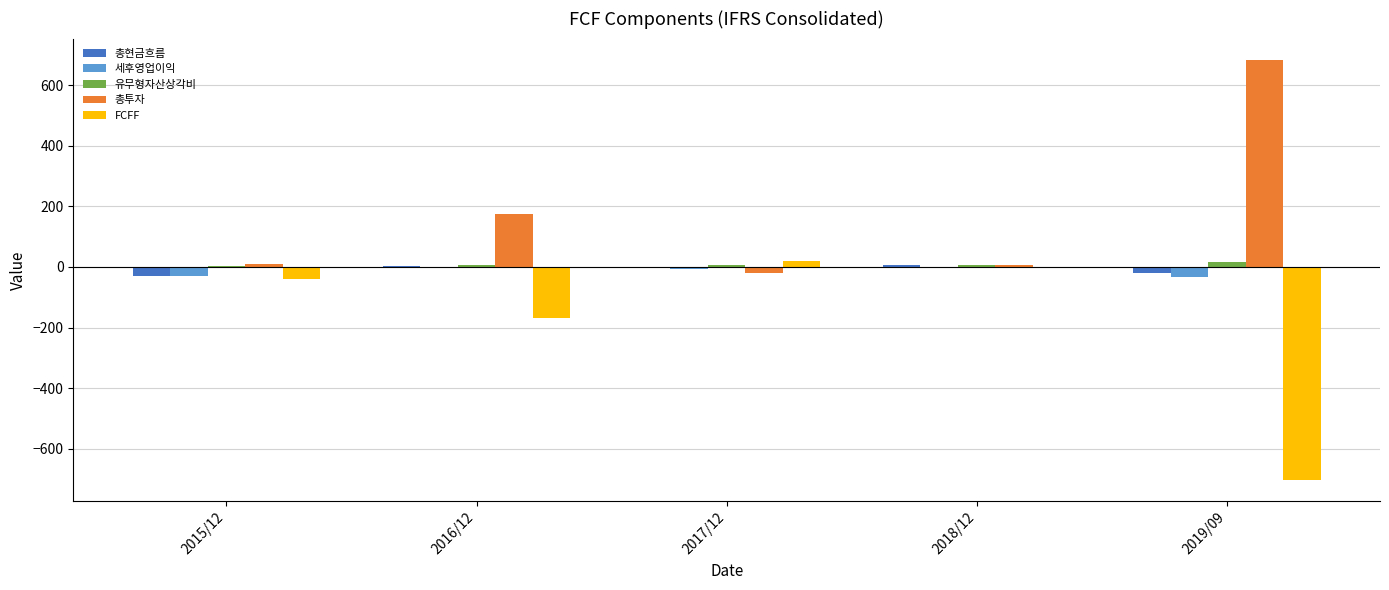

The value of FCFF at 2016/12 is -78. True or false?

False